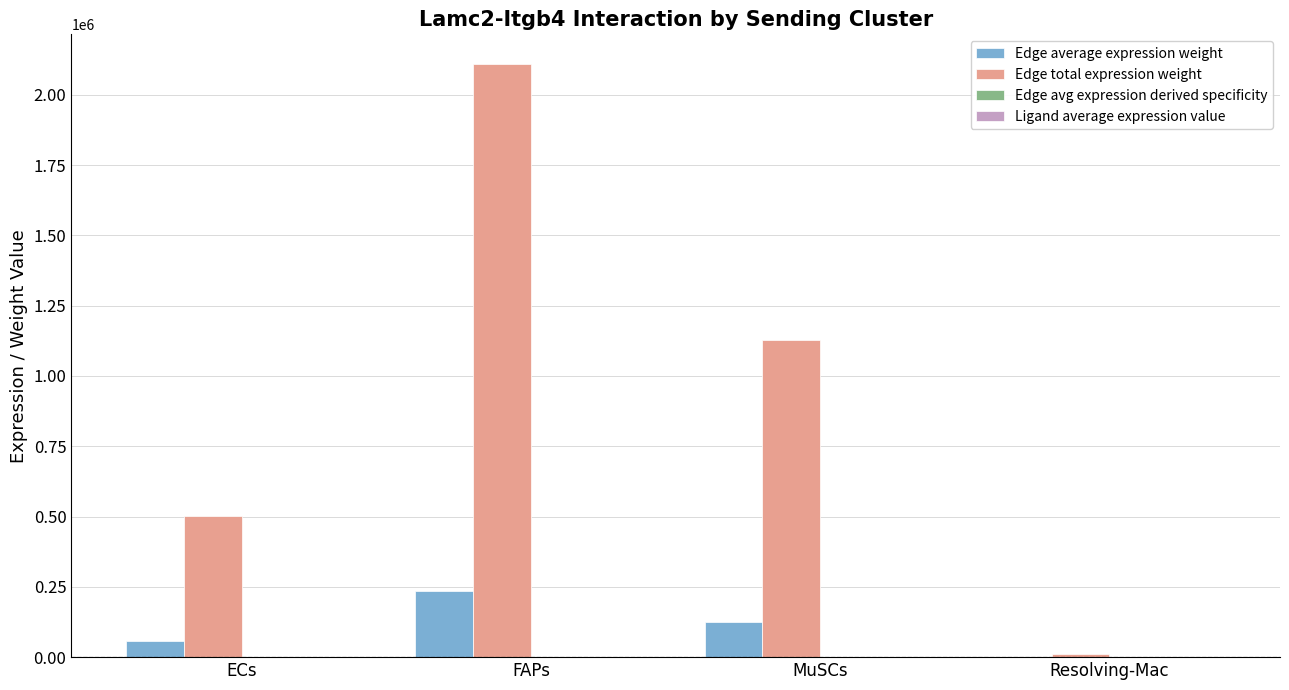

The value of Edge total expression weight at FAPs is 867184.6. True or false?

False